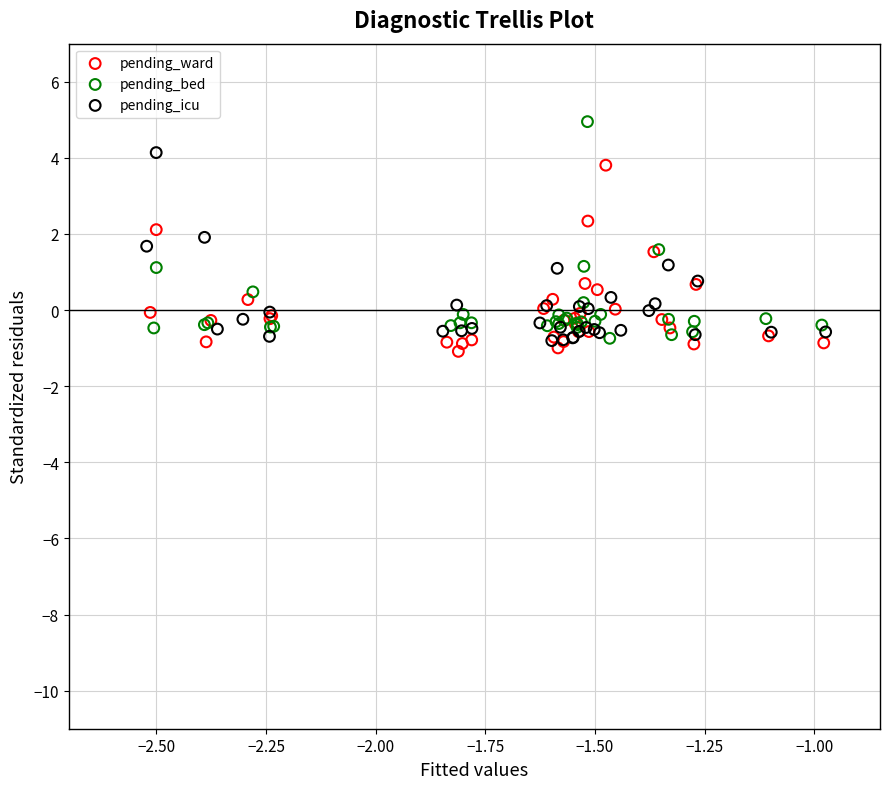

Which series reaches the maximum Y coordinate?

pending_bed